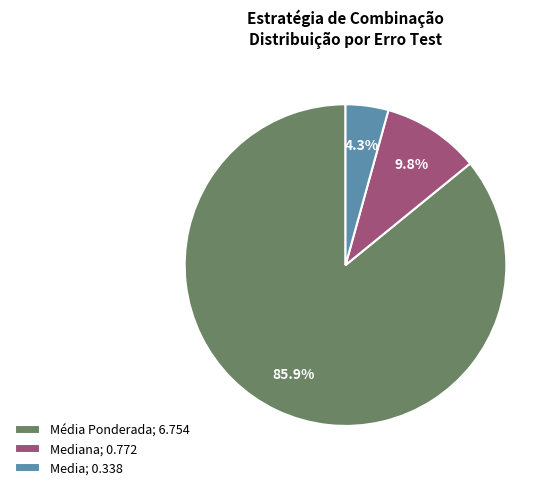

Is there any slice that represents more than half of the pie?

Yes